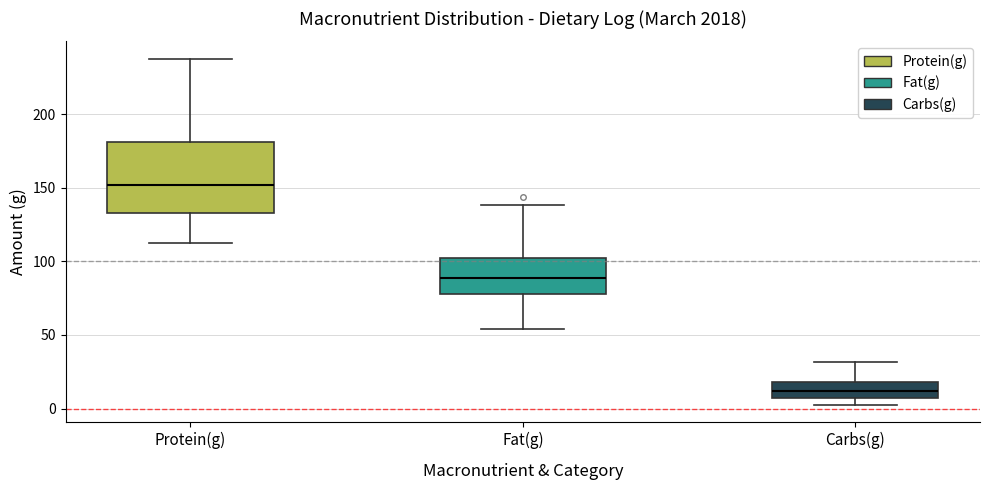

Reading left to right, transcribe this box plot: for each box, give where its median line is, the range the box spans, and where its two whiskers end, as read against the y-axis. The values are not printed on the chart, so give them approximately, as read against the axis.

Protein(g): median 150, box 135 to 180, whiskers 110 to 240
Fat(g): median 90, box 80 to 100, whiskers 55 to 140
Carbs(g): median 10 (inside the box), box 10 to 20, whiskers 5 to 30